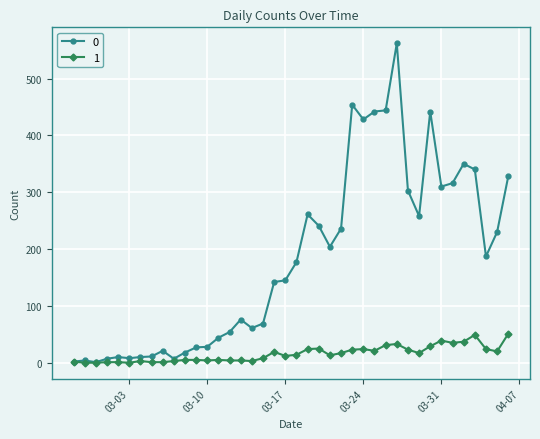

What is the greatest value displayed?

562